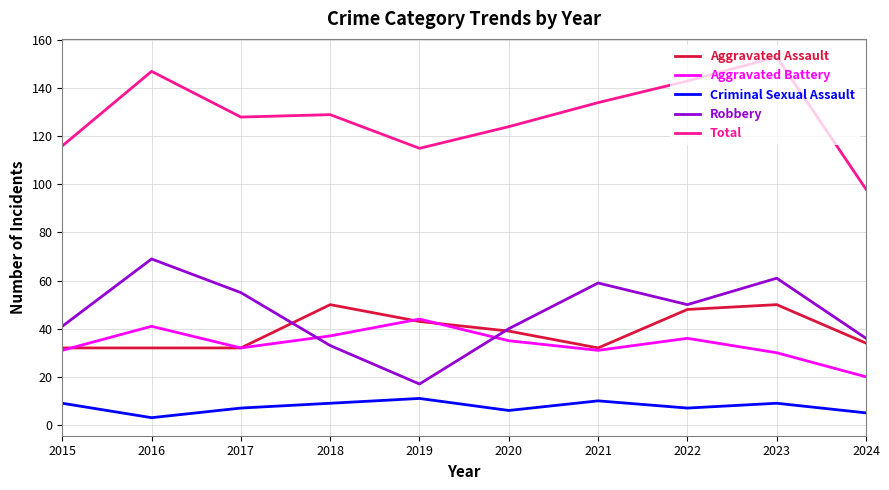

Reading right to left, list all the values displayed in this chart.

Aggravated Assault: 2024=34	2023=50	2022=48	2021=32	2020=39	2019=43	2018=50	2017=32	2016=32	2015=32
Aggravated Battery: 2024=20	2023=30	2022=36	2021=31	2020=35	2019=44	2018=37	2017=32	2016=41	2015=31
Criminal Sexual Assault: 2024=5	2023=9	2022=7	2021=10	2020=6	2019=11	2018=9	2017=7	2016=3	2015=9
Robbery: 2024=36	2023=61	2022=50	2021=59	2020=40	2019=17	2018=33	2017=55	2016=69	2015=41
Total: 2024=98	2023=153	2022=143	2021=134	2020=124	2019=115	2018=129	2017=128	2016=147	2015=116